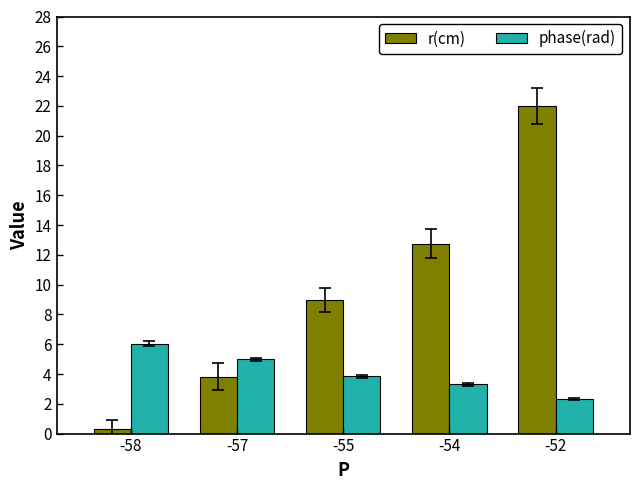

At which label does phase(rad) reach its minimum?

-52